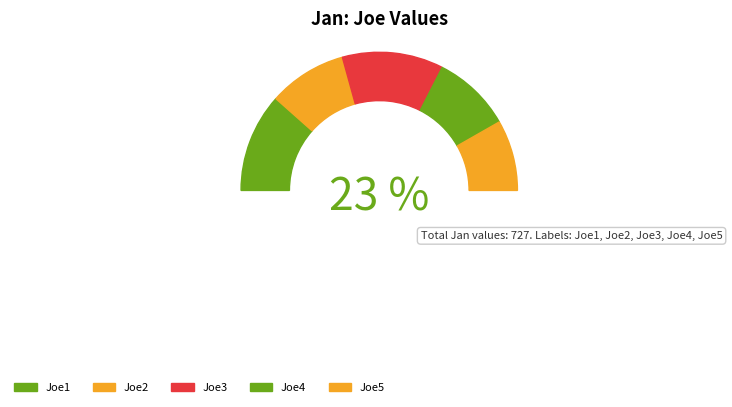

To the nearest percent, what is the difference between the Joe2 and Joe3 slice percentages?

5%